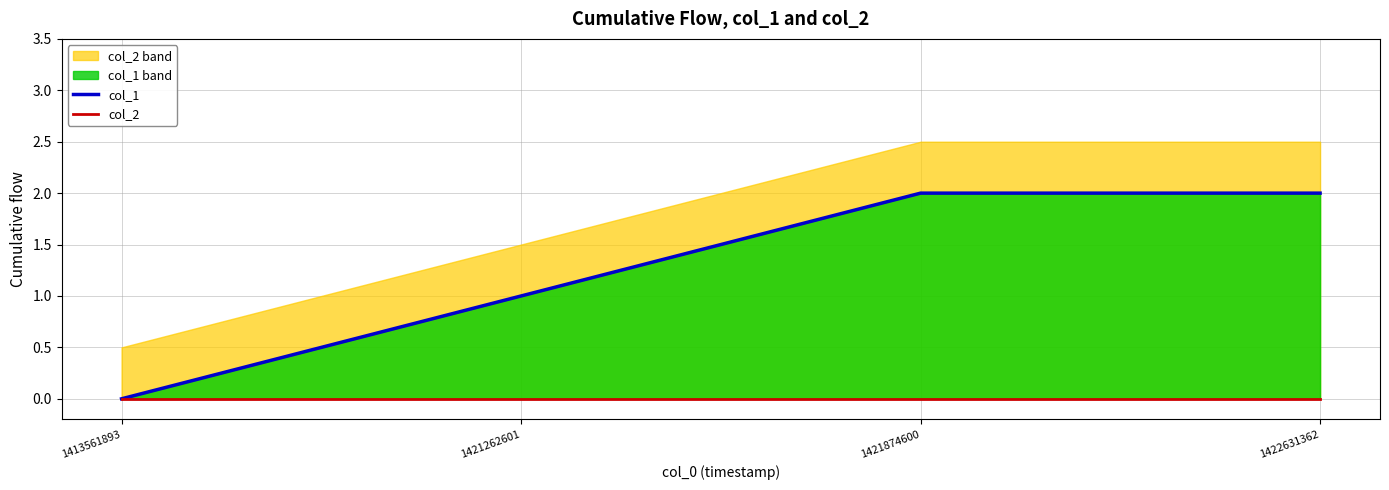

What are all the series names shown in the legend?

col_1, col_2